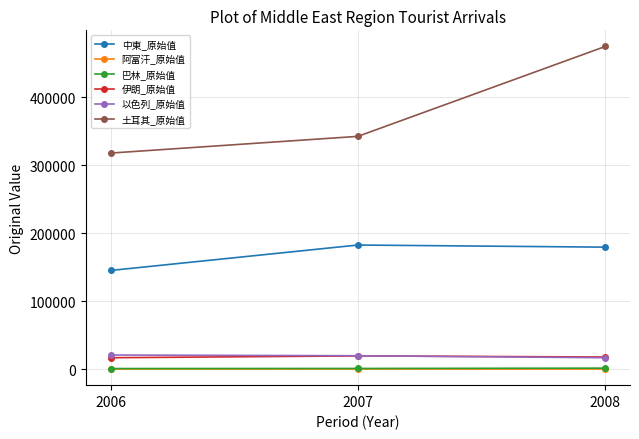

Which series has the largest total across all categories?

土耳其_原始值